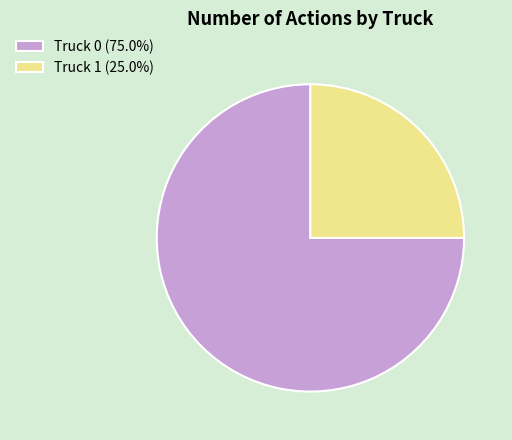

Which slice is the smallest?

Truck 1